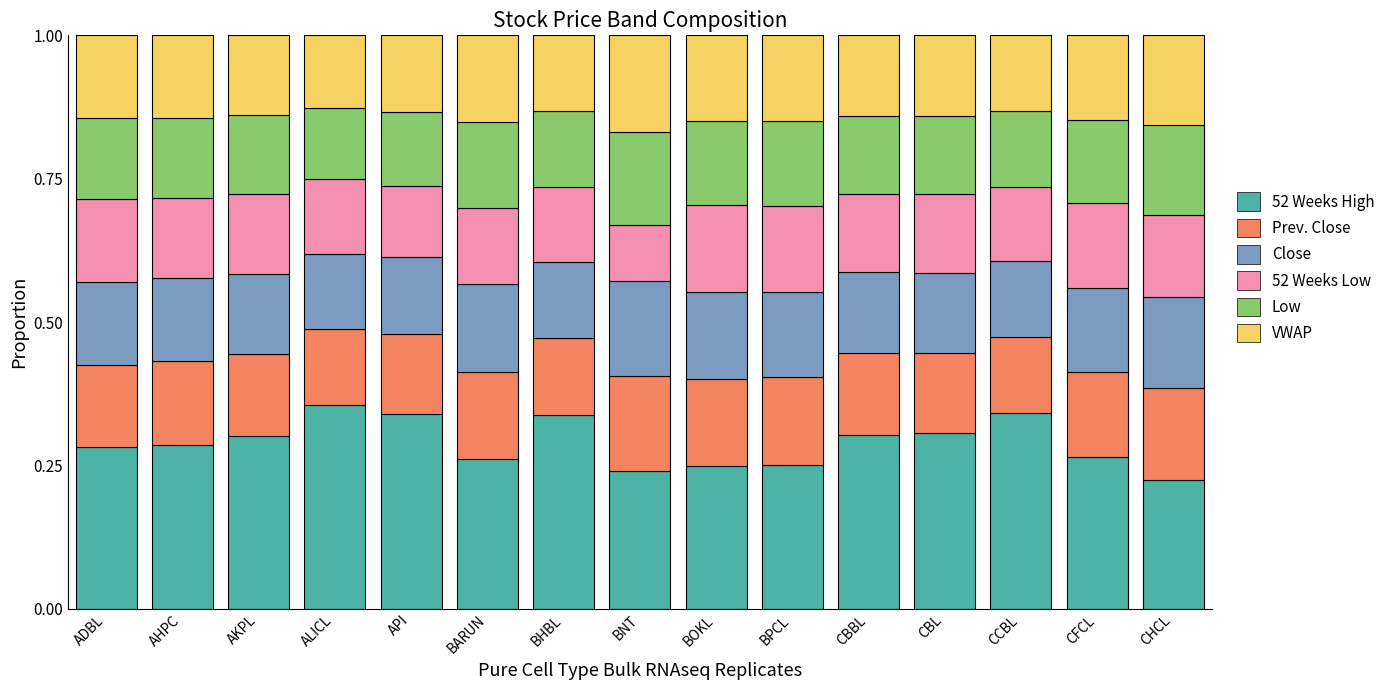

Is it true that 52 Weeks High equals 0.3 at AHPC?

True